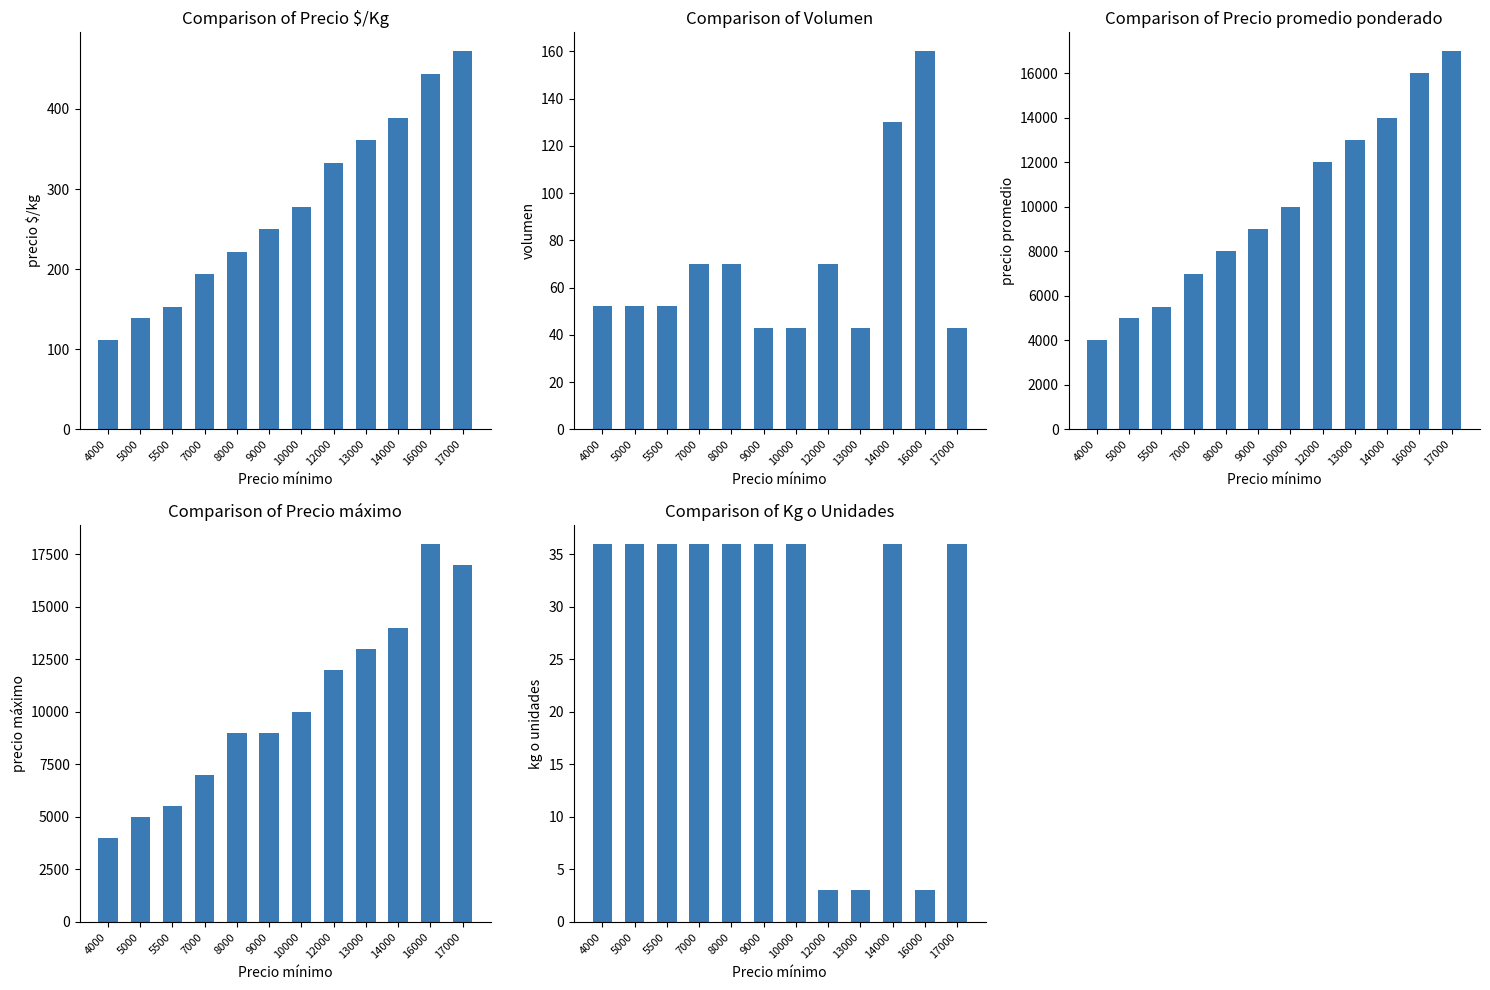

List the labels in order of Precio $/Kg value, smallest first.

4000, 5000, 5500, 7000, 8000, 9000, 10000, 12000, 13000, 14000, 16000, 17000